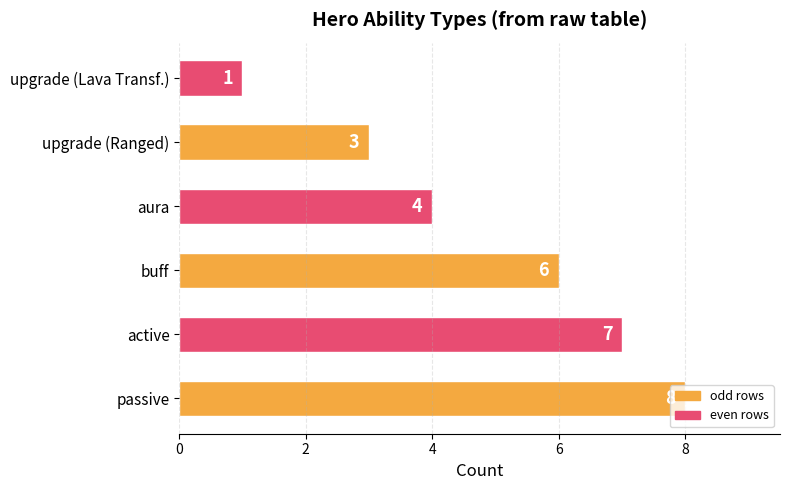

What is the sum of all values?

29